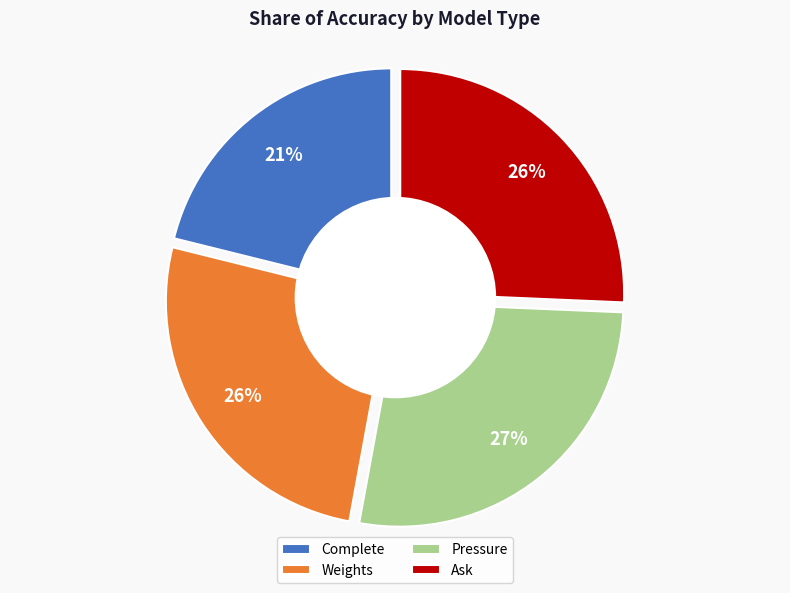

How many segments does this pie chart have?

4